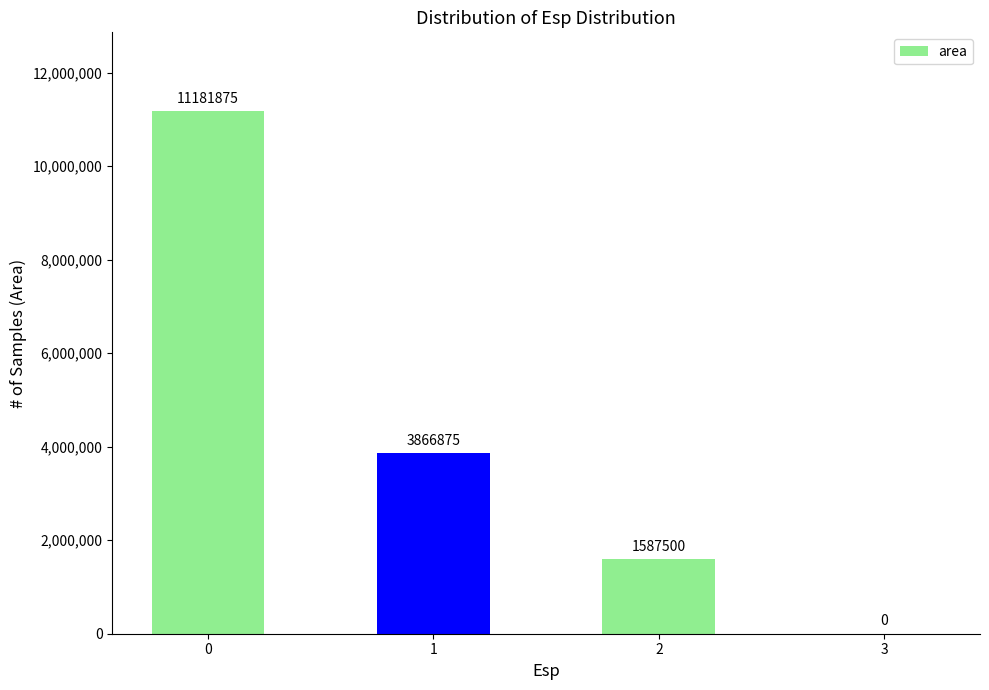

What is the difference between the values at 3 and 1?

3866875